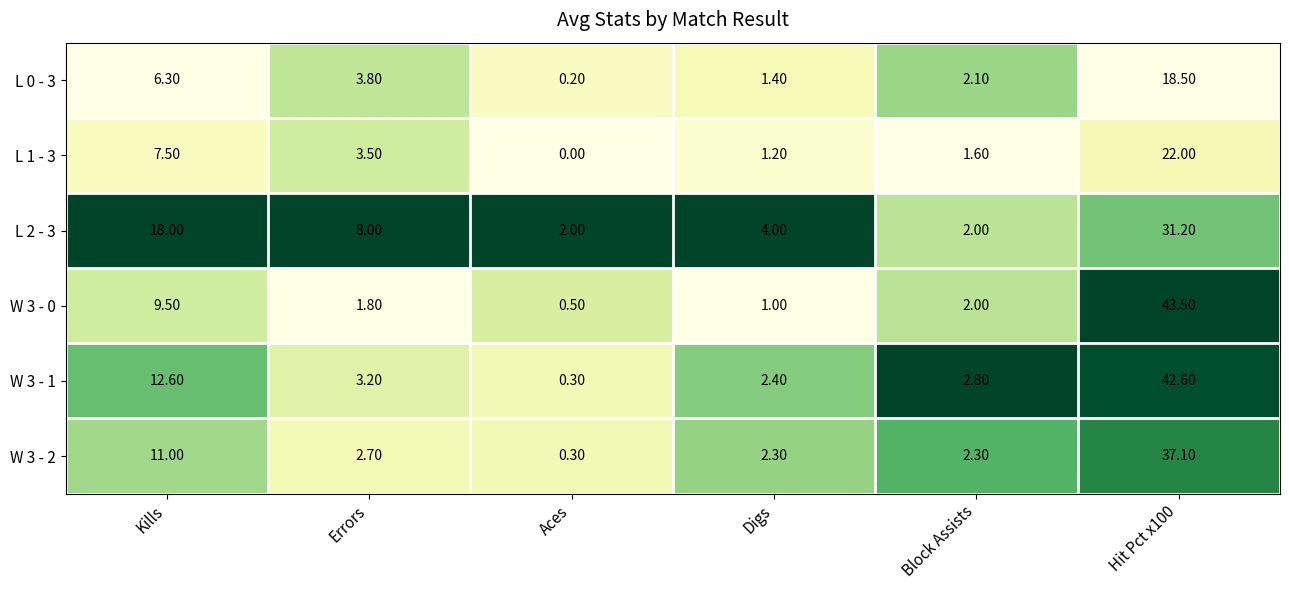

What is the total value across all series at Block Assists?

12.8